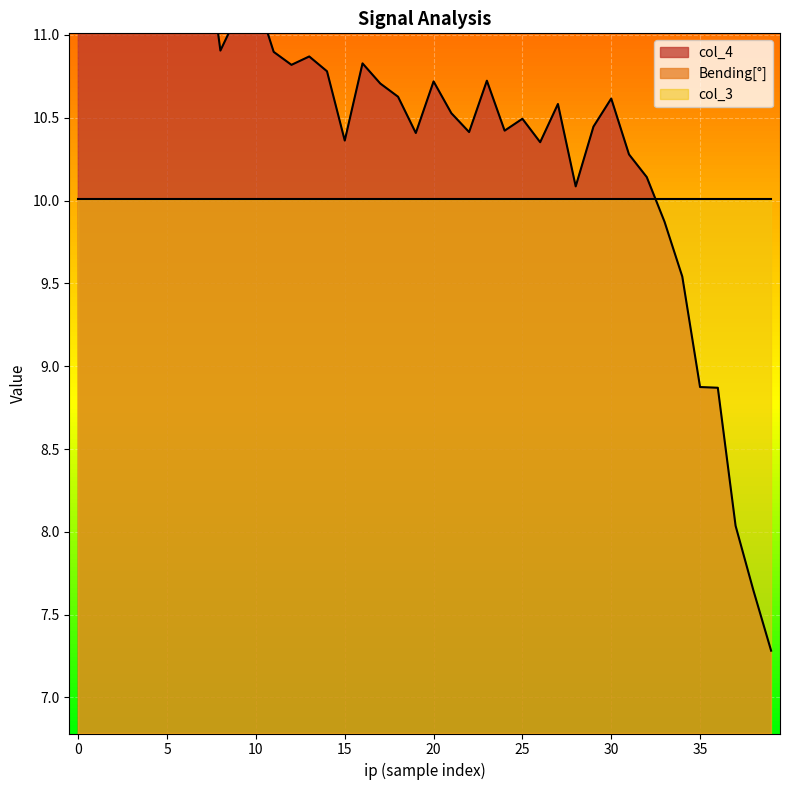

True or false: Bending[°] has more than 2 points higher than both neighbors.

False